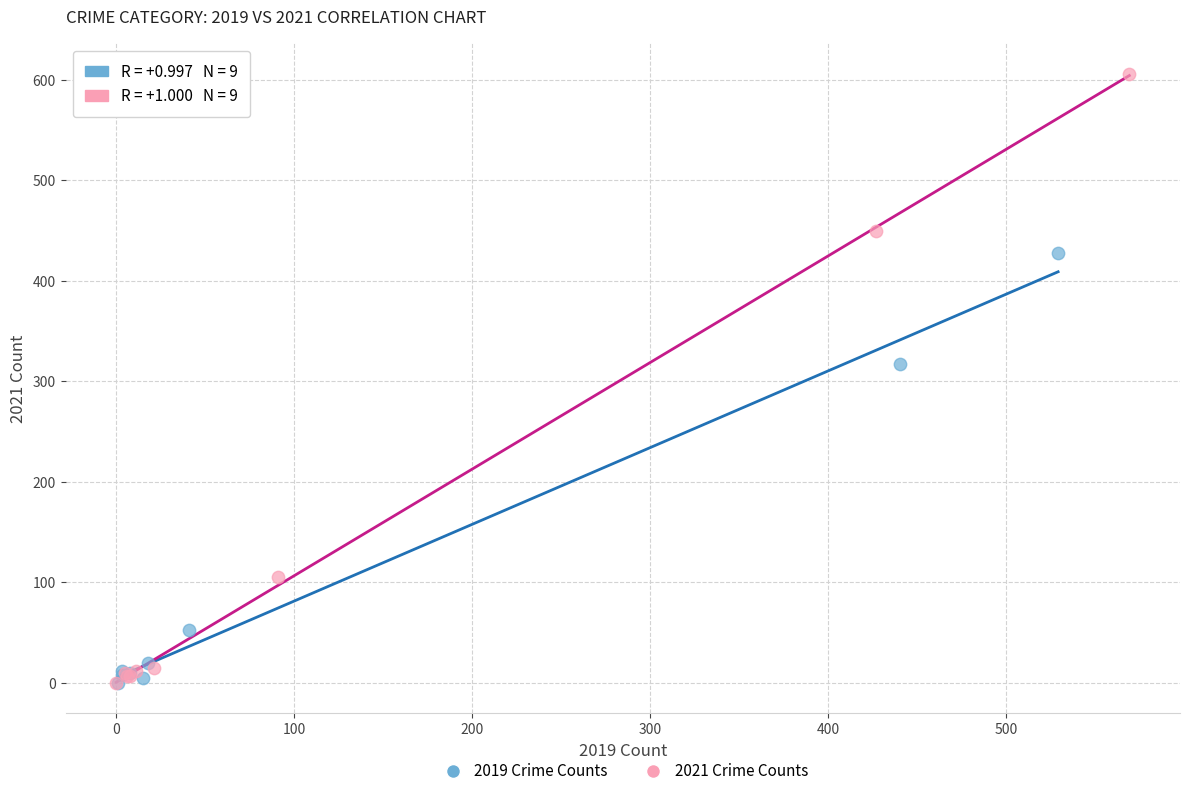

Which series reaches the maximum Y coordinate?

2021 Crime Counts